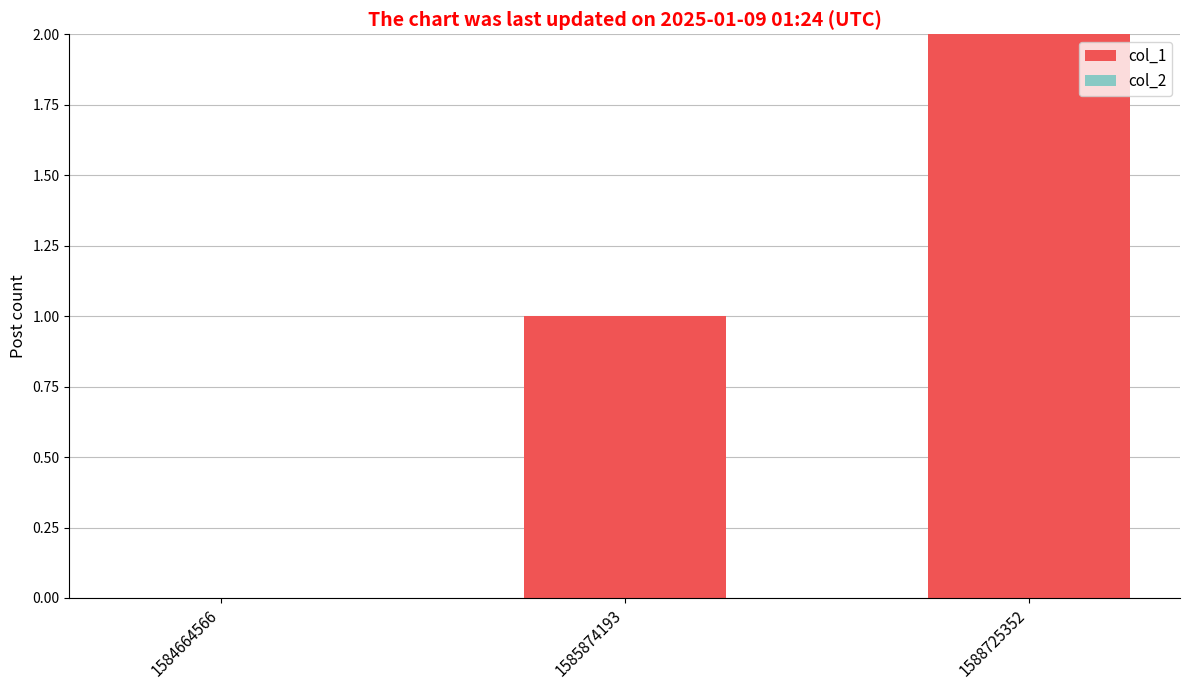

What is the change in value from 1584664566 to 1588725352?

+2